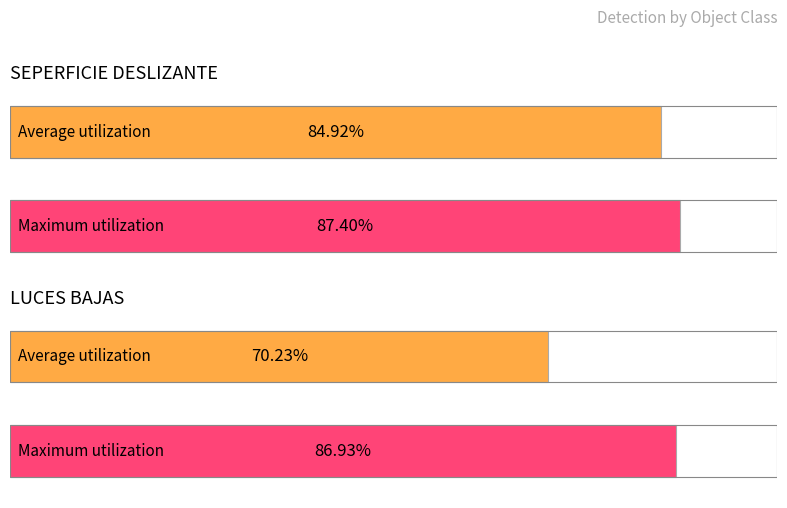

How many categories are shown in the chart?

2